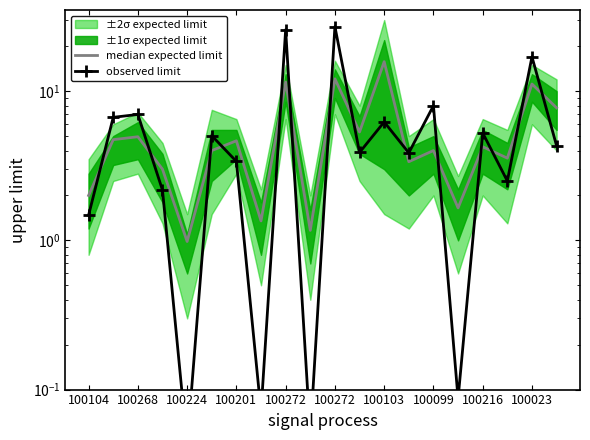

Where do observed limit and median expected limit first cross each other?

100104 and 100268